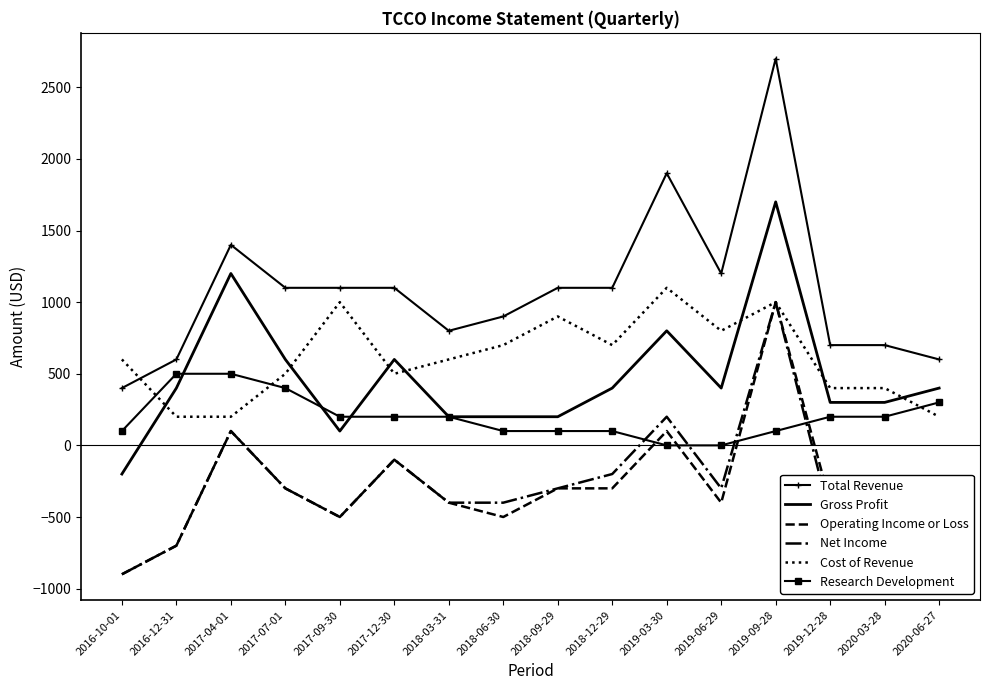

Which series has the largest total across all categories?

Total Revenue